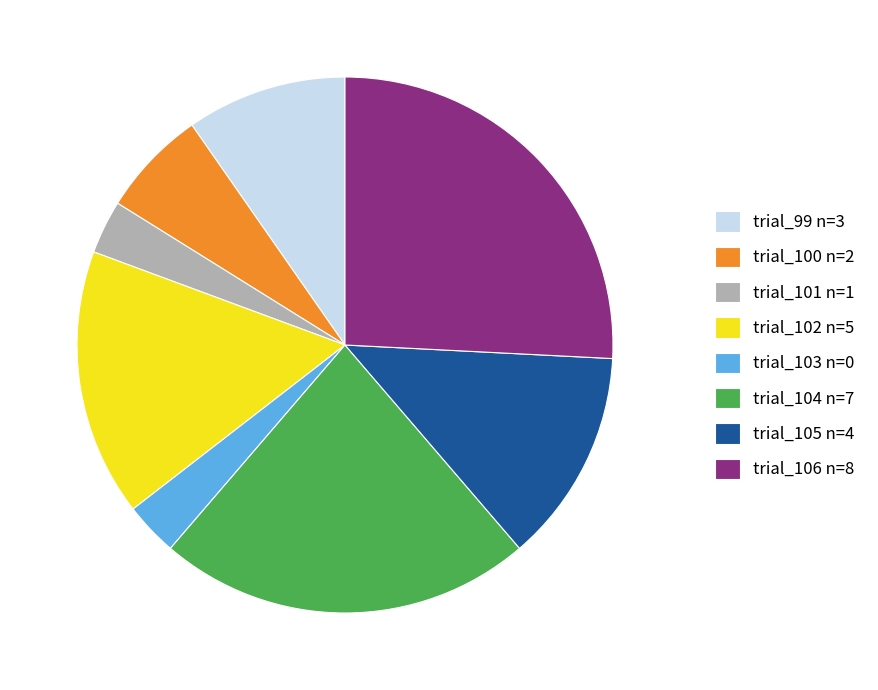

Does any single category account for the majority?

No